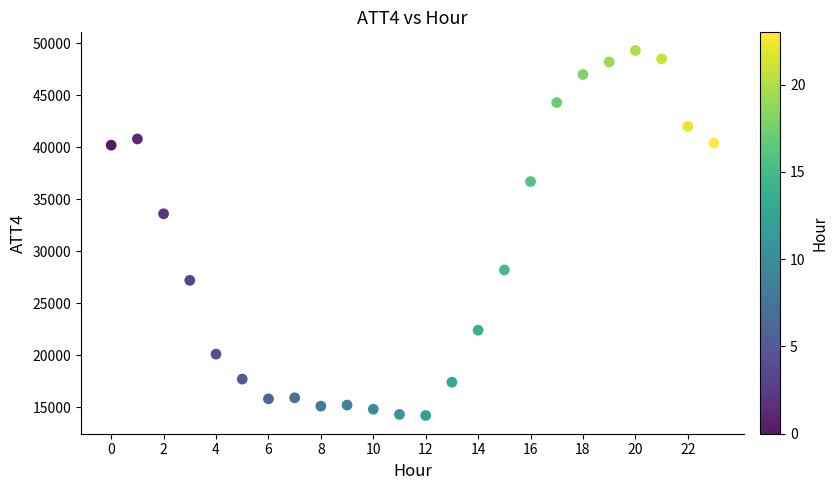

What Y value in the scatter plot is closest to 31750?

33600